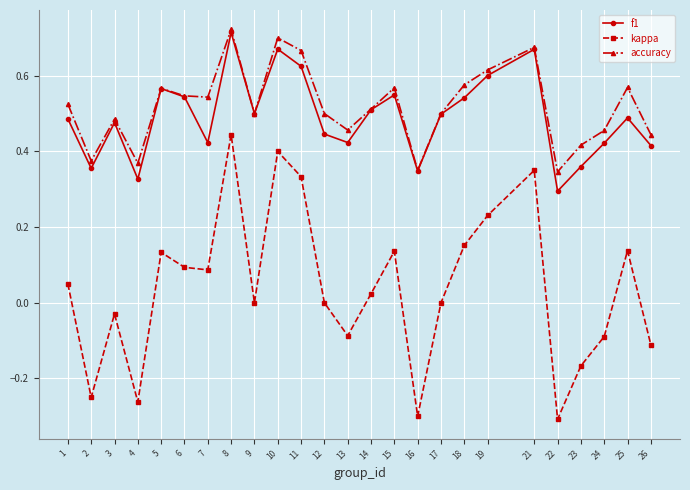

True or false: accuracy has a value of 0.6 at 15.

True